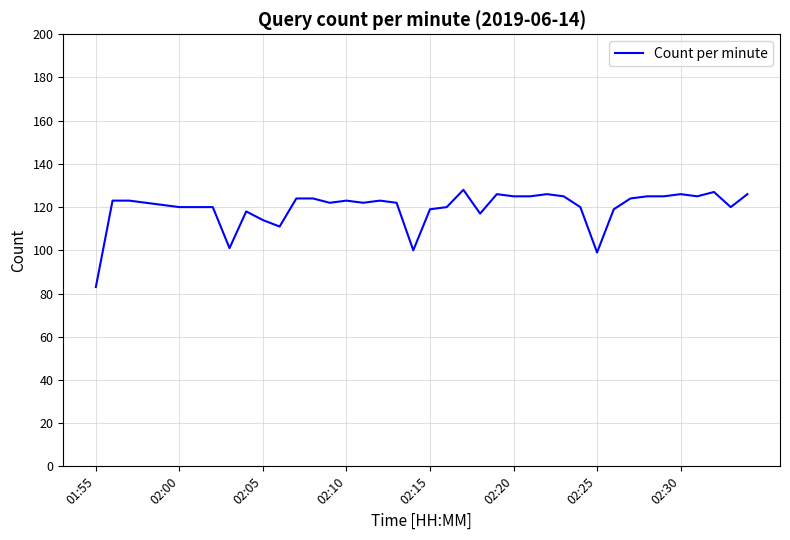

What is the smallest value displayed?

83